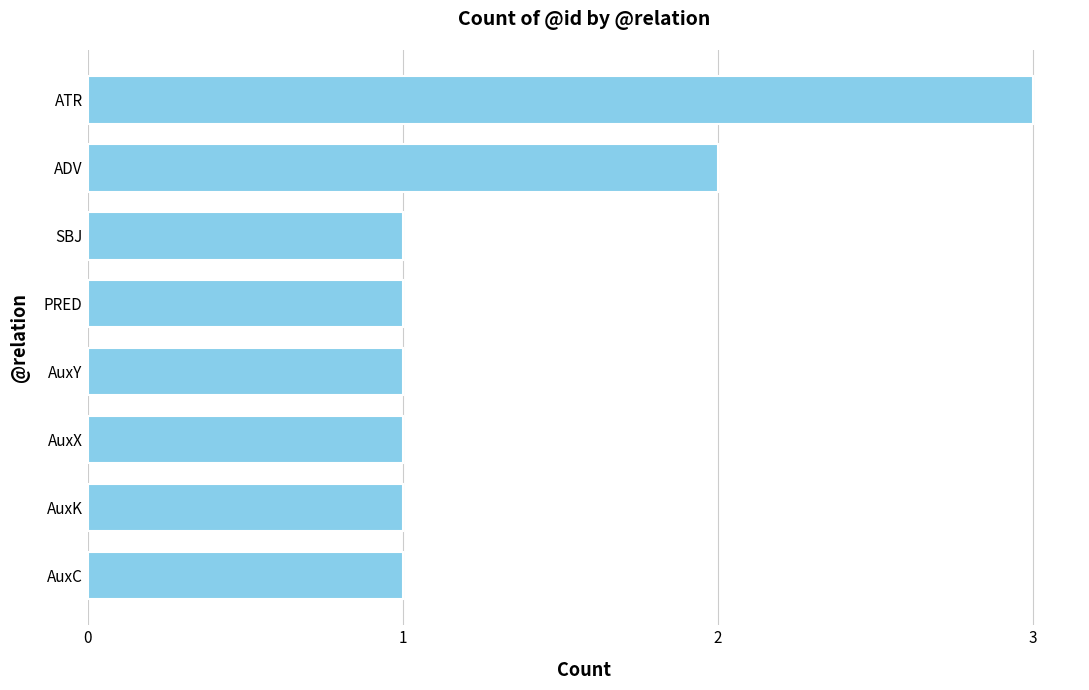

Reading bottom to top, what are all the values shown in this chart?

AuxC=1	AuxK=1	AuxX=1	AuxY=1	PRED=1	SBJ=1	ADV=2	ATR=3